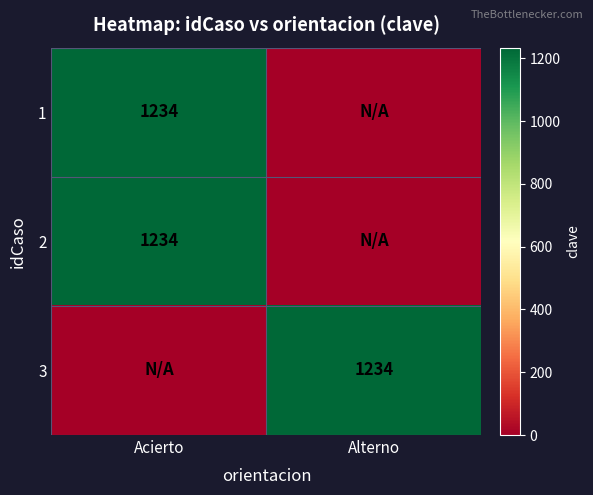

At how many categories does at least one series exceed 279?

2